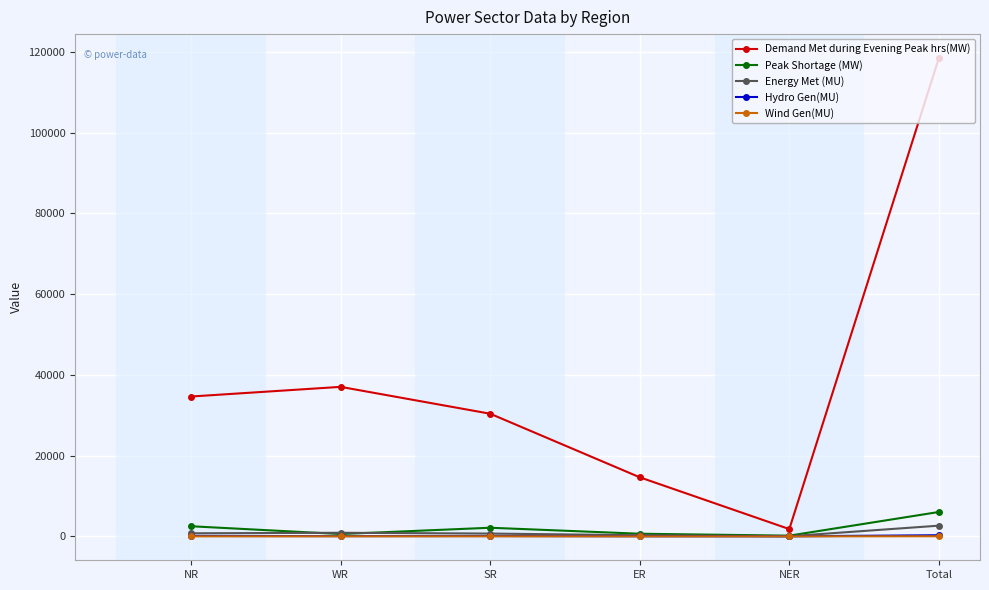

Which series has the largest total across all categories?

Demand Met during Evening Peak hrs(MW)